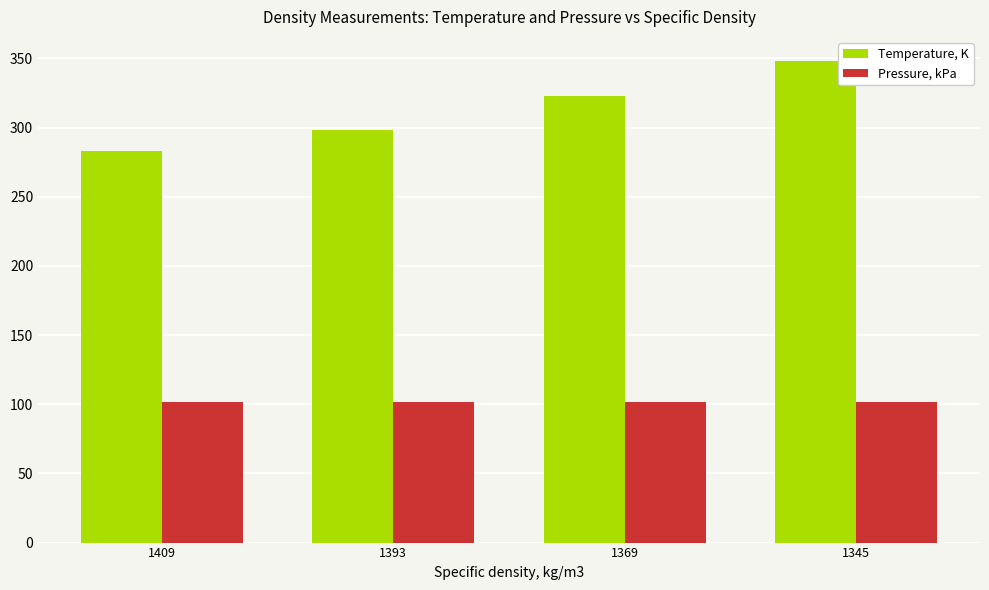

True or false: Temperature, K has a value of 189.5 at 1369.

False